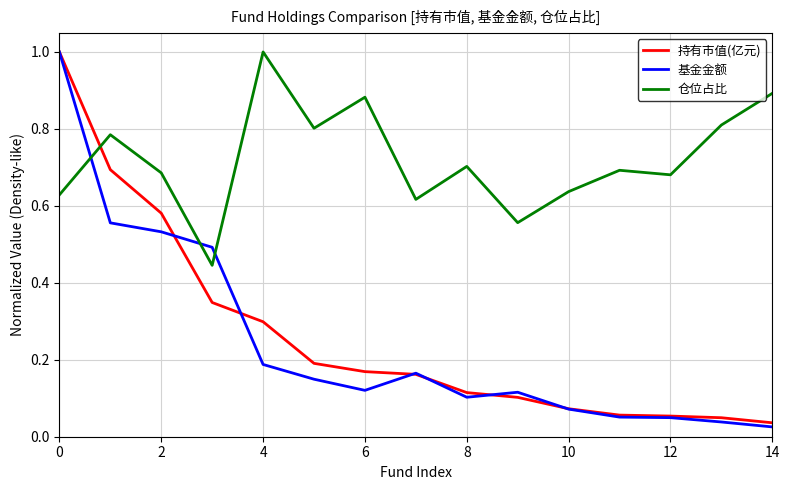

Which series has the widest spread of values?

基金金额